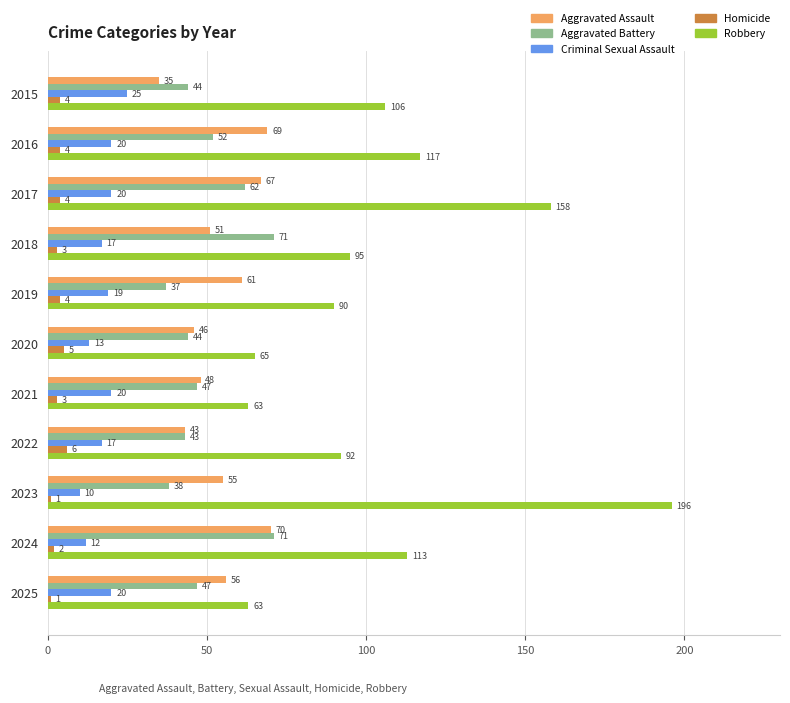

At which category is the sum across all series the highest?

2017